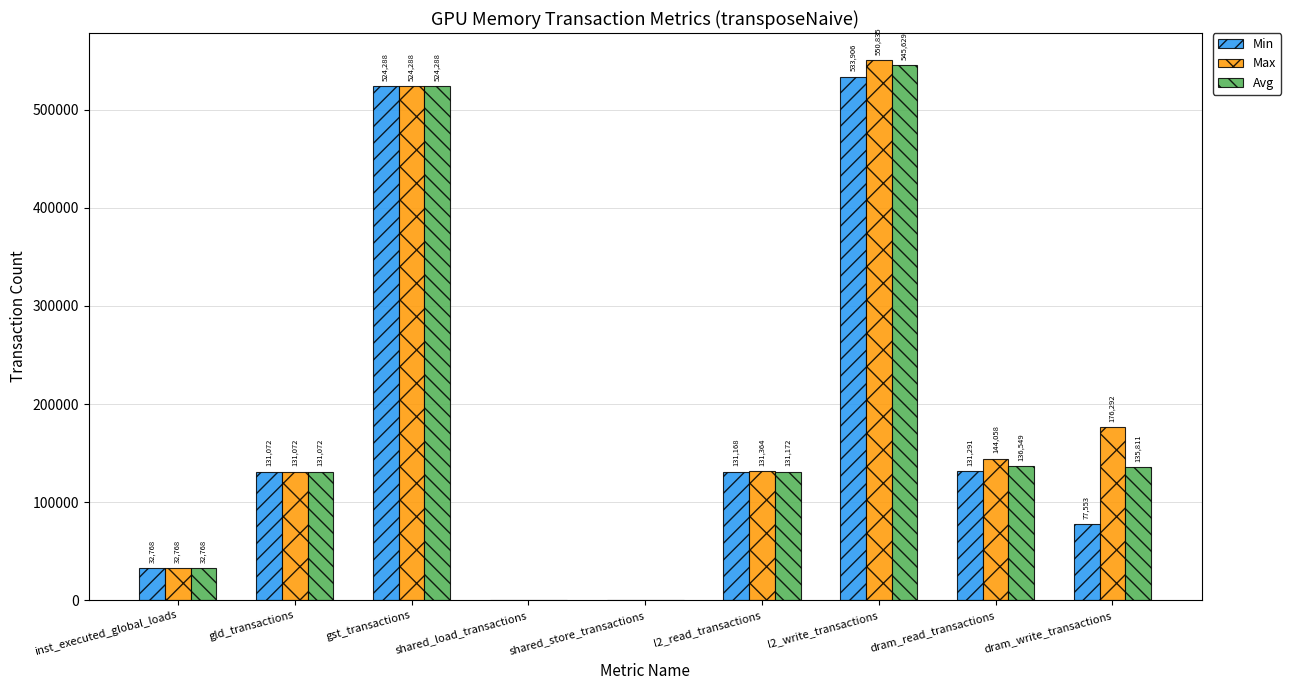

Which series has the largest total across all categories?

Max